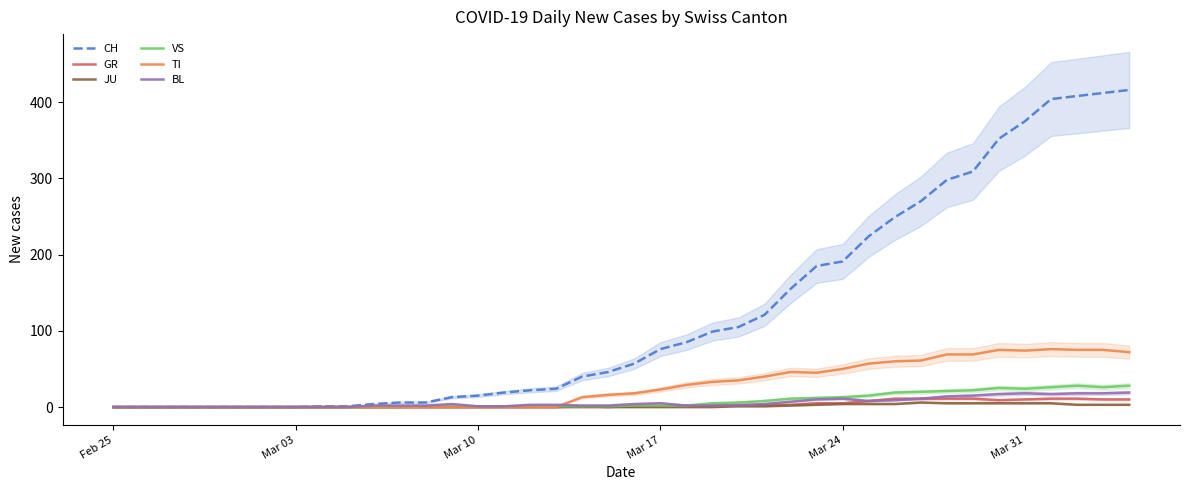

What is the maximum value for GR?

11